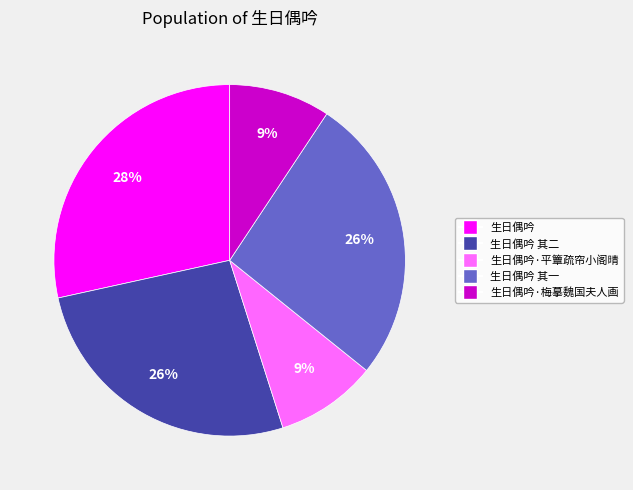

To the nearest percent, what percentage of the pie is 生日偶吟·平簟疏帘小阁晴?

9%